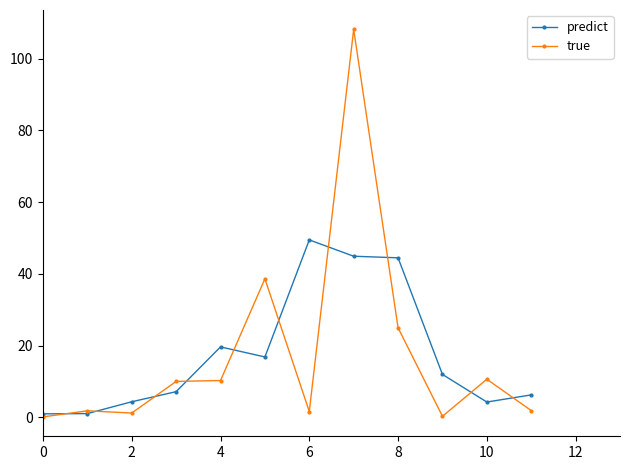

At how many categories does at least one series exceed 42?

3